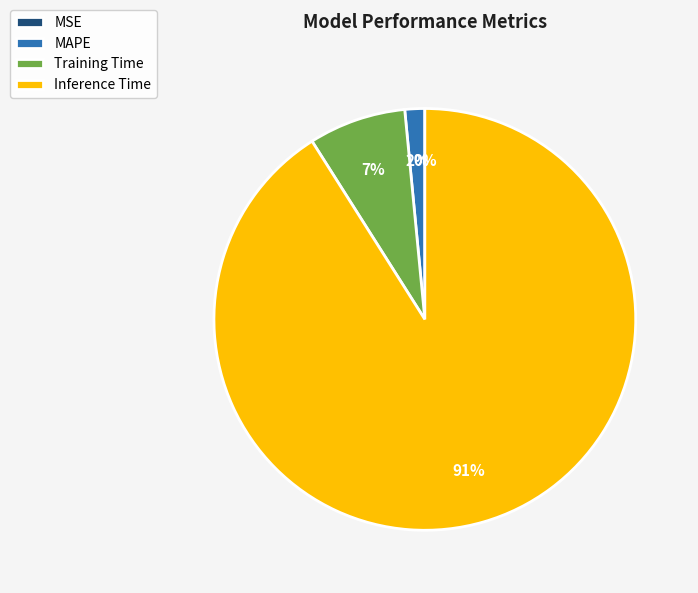

To the nearest percent, what portion does Inference Time represent?

91%